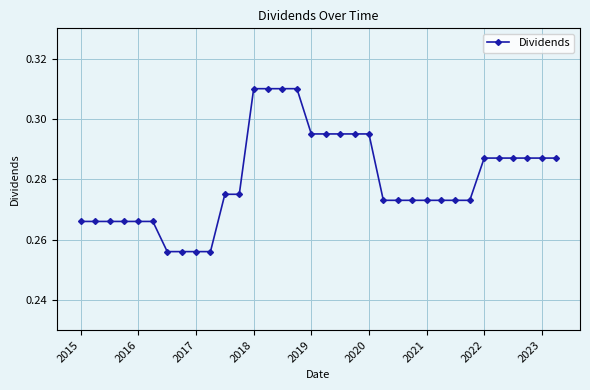

Is this an area chart (filled region under the line)?

No